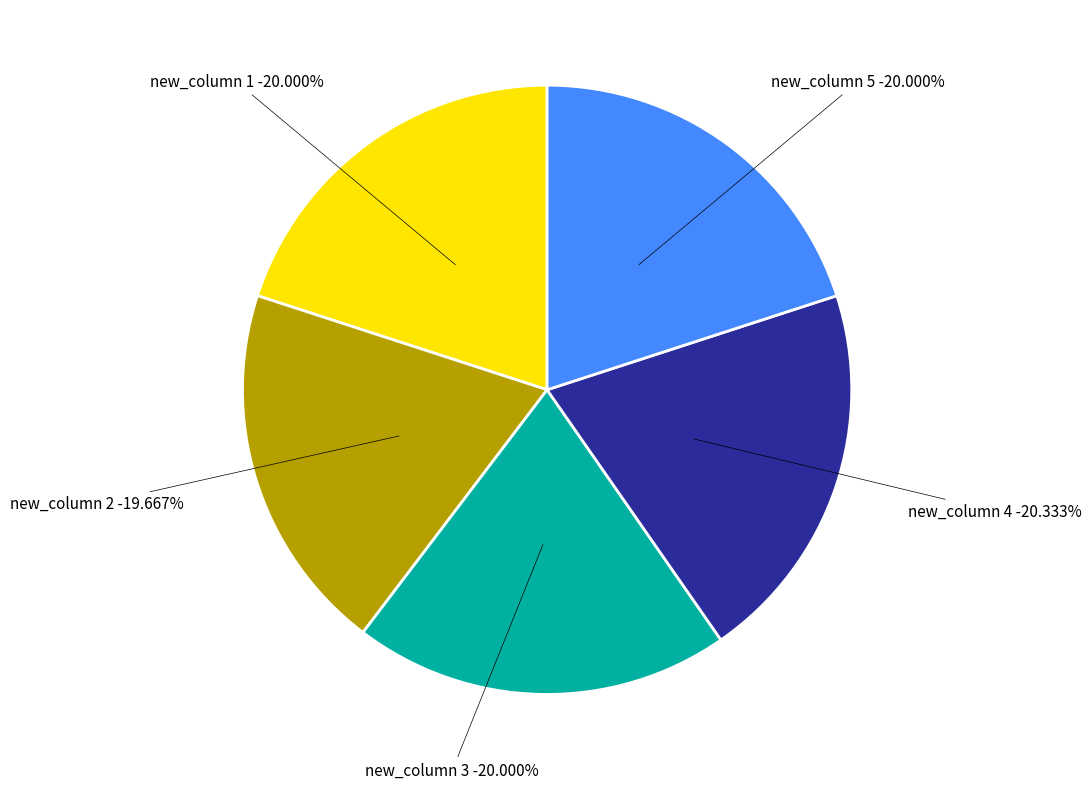

Is it true that 1 is 20% of the pie?

True